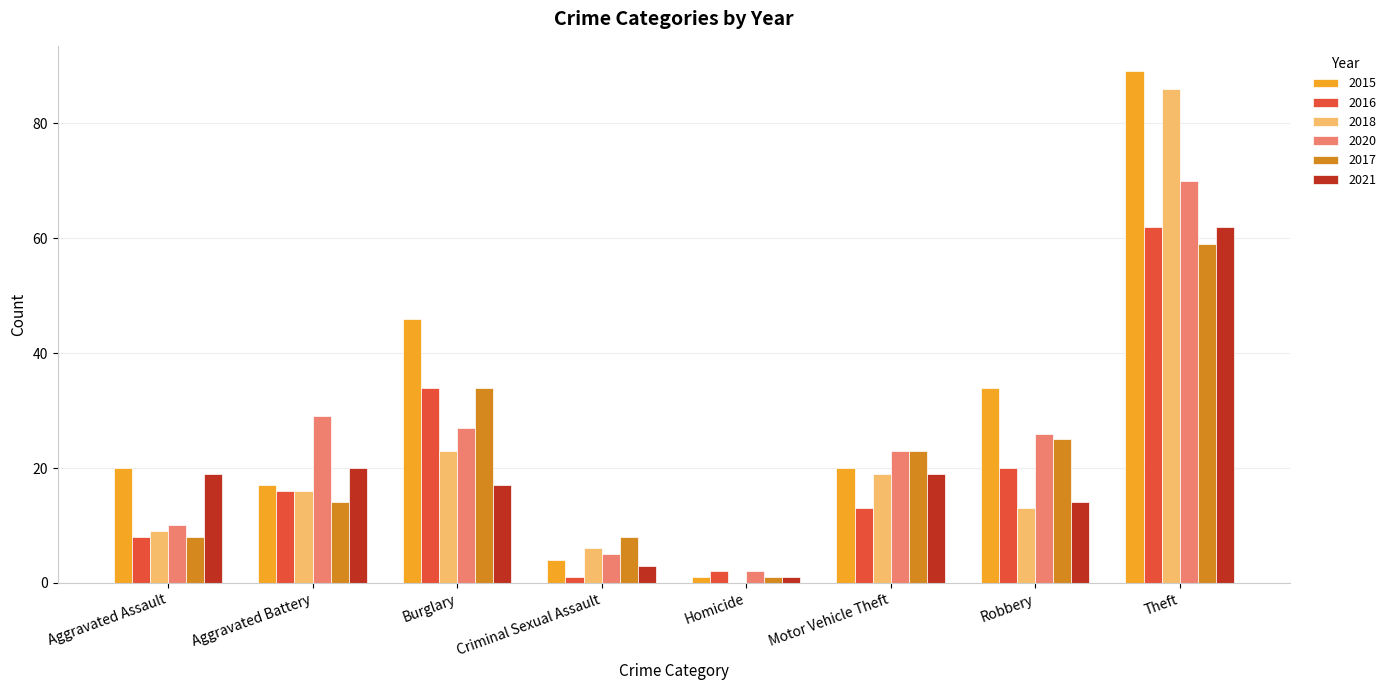

Does the chart contain stacked bars?

No